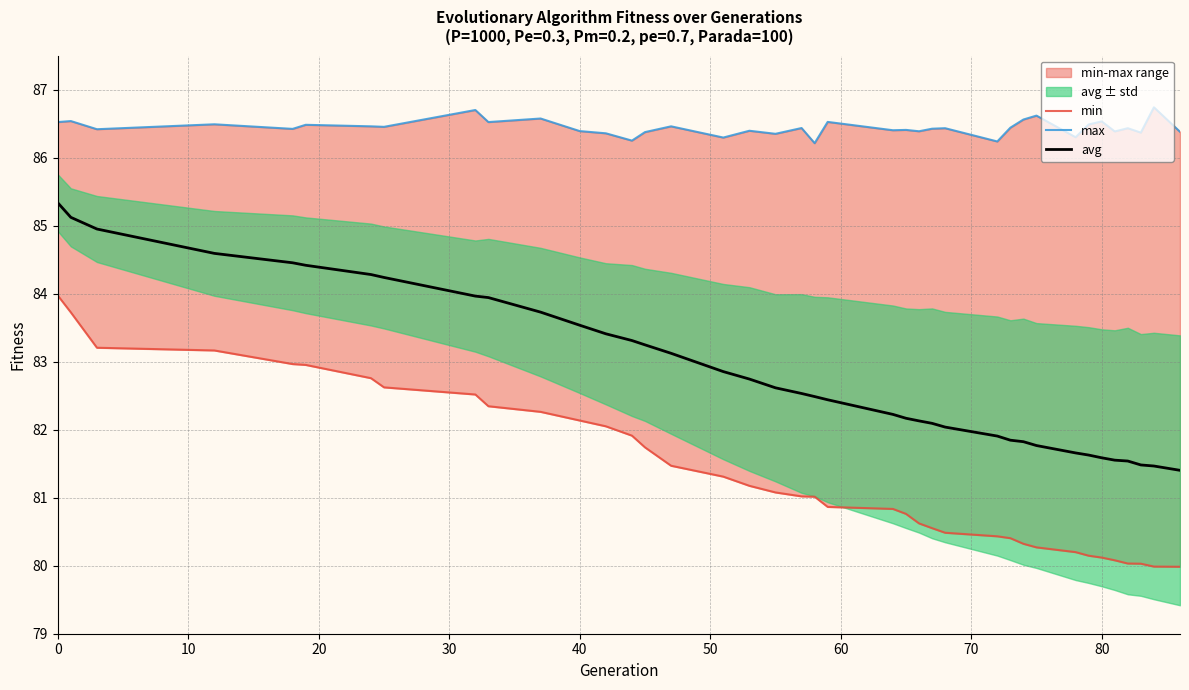

True or false: avg has a value of 81.6 at 80.

True